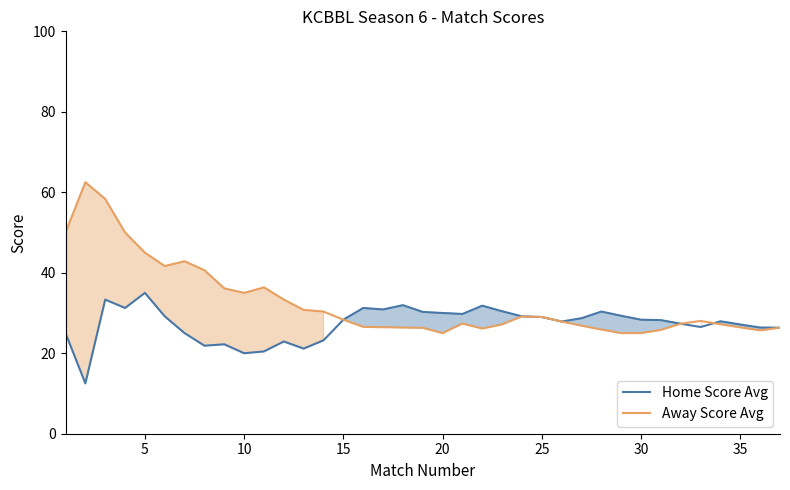

How many series are shown in this chart?

2